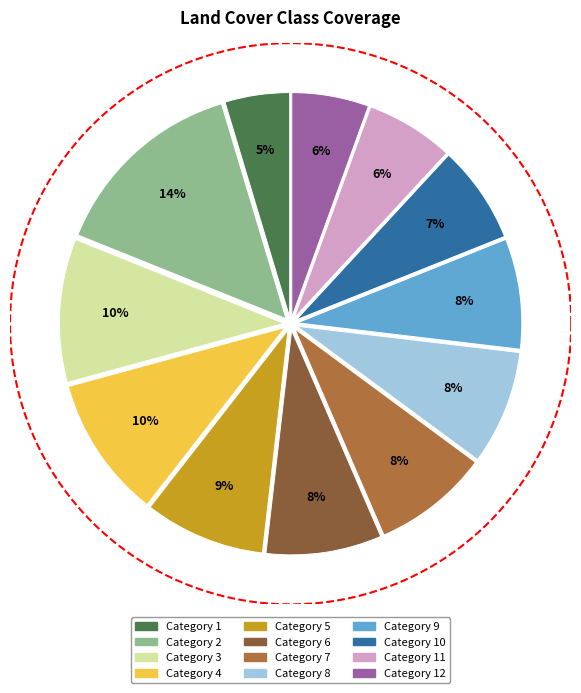

Is there a majority slice in this chart?

No